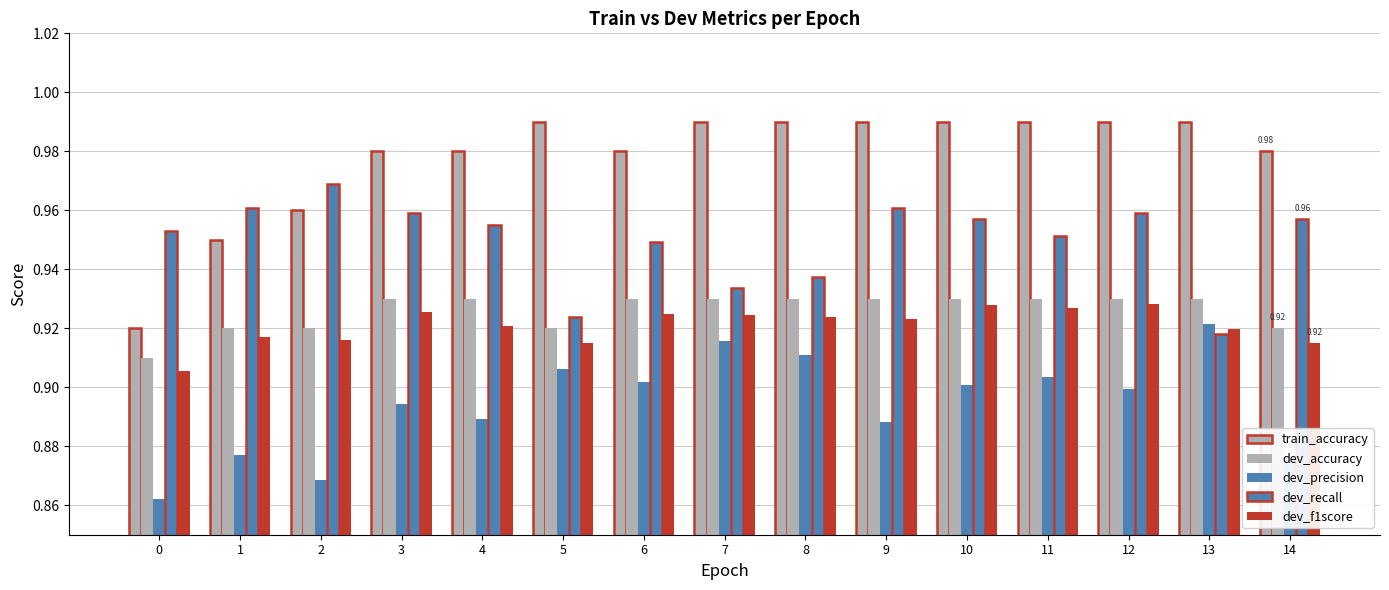

At 11, list the series in order from largest to smallest.

train_accuracy, dev_recall, dev_accuracy, dev_f1score, dev_precision